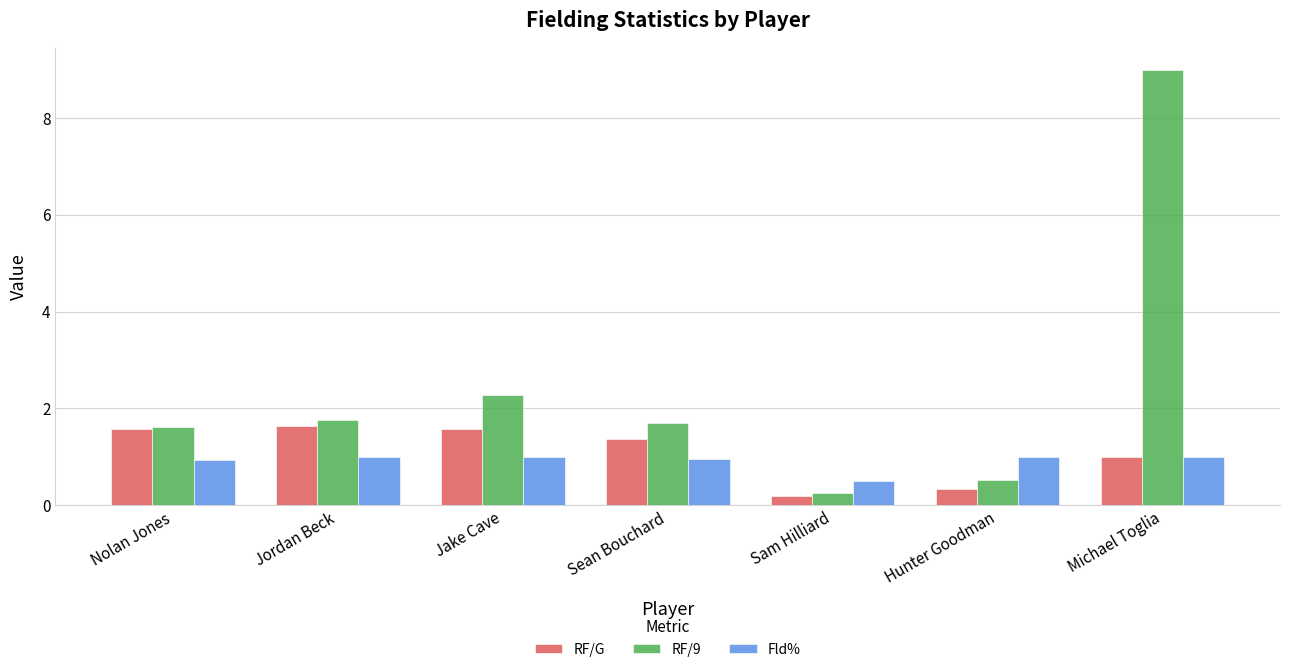

At which category does the chart reach its peak across all series?

Michael Toglia